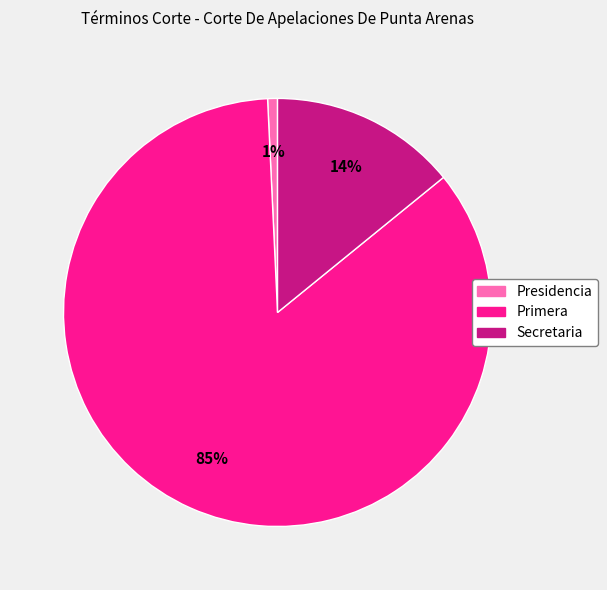

To the nearest percent, what portion does Presidencia represent?

1%